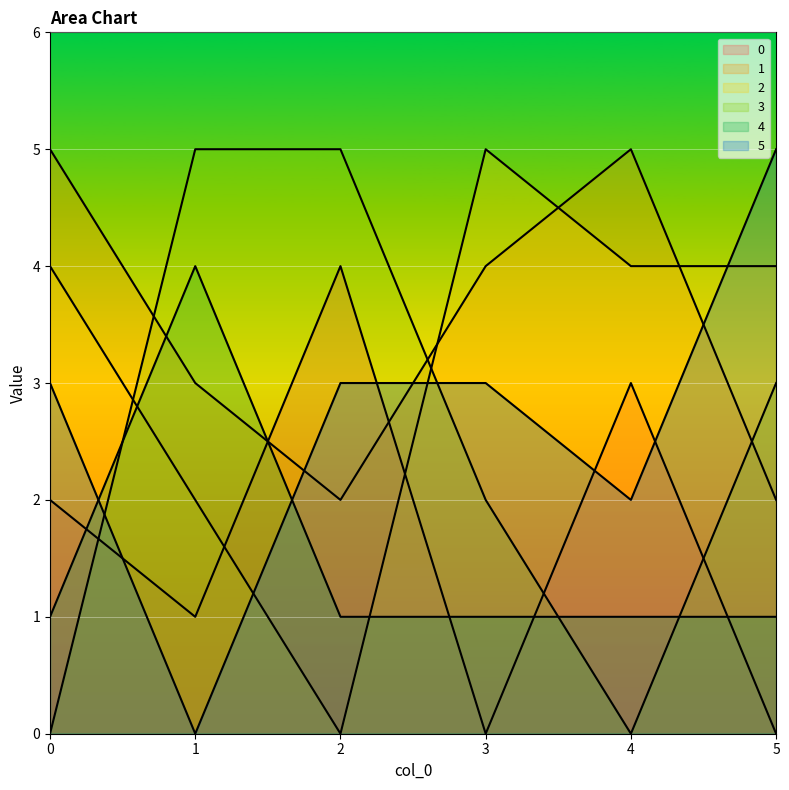

Does the chart display data point markers on the line(s)?

No